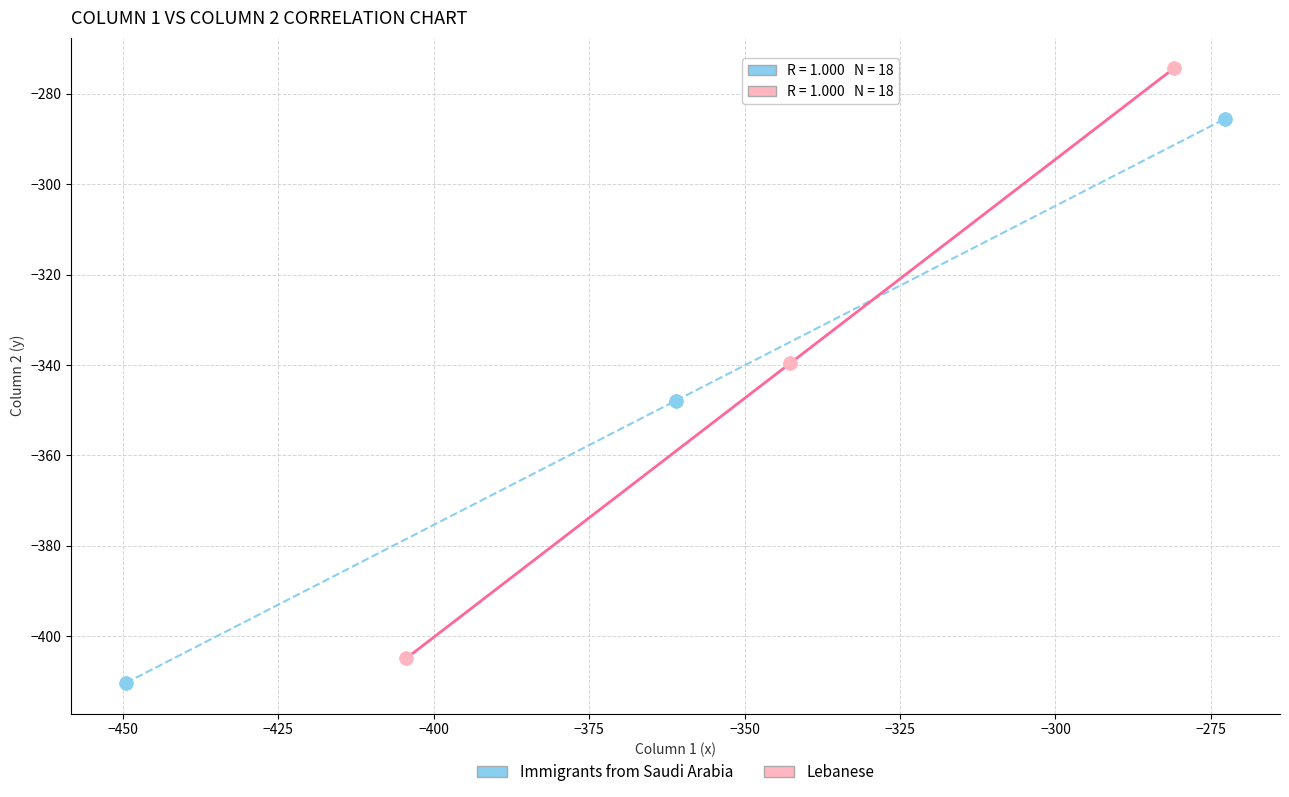

Which series contains the highest Y value?

Lebanese